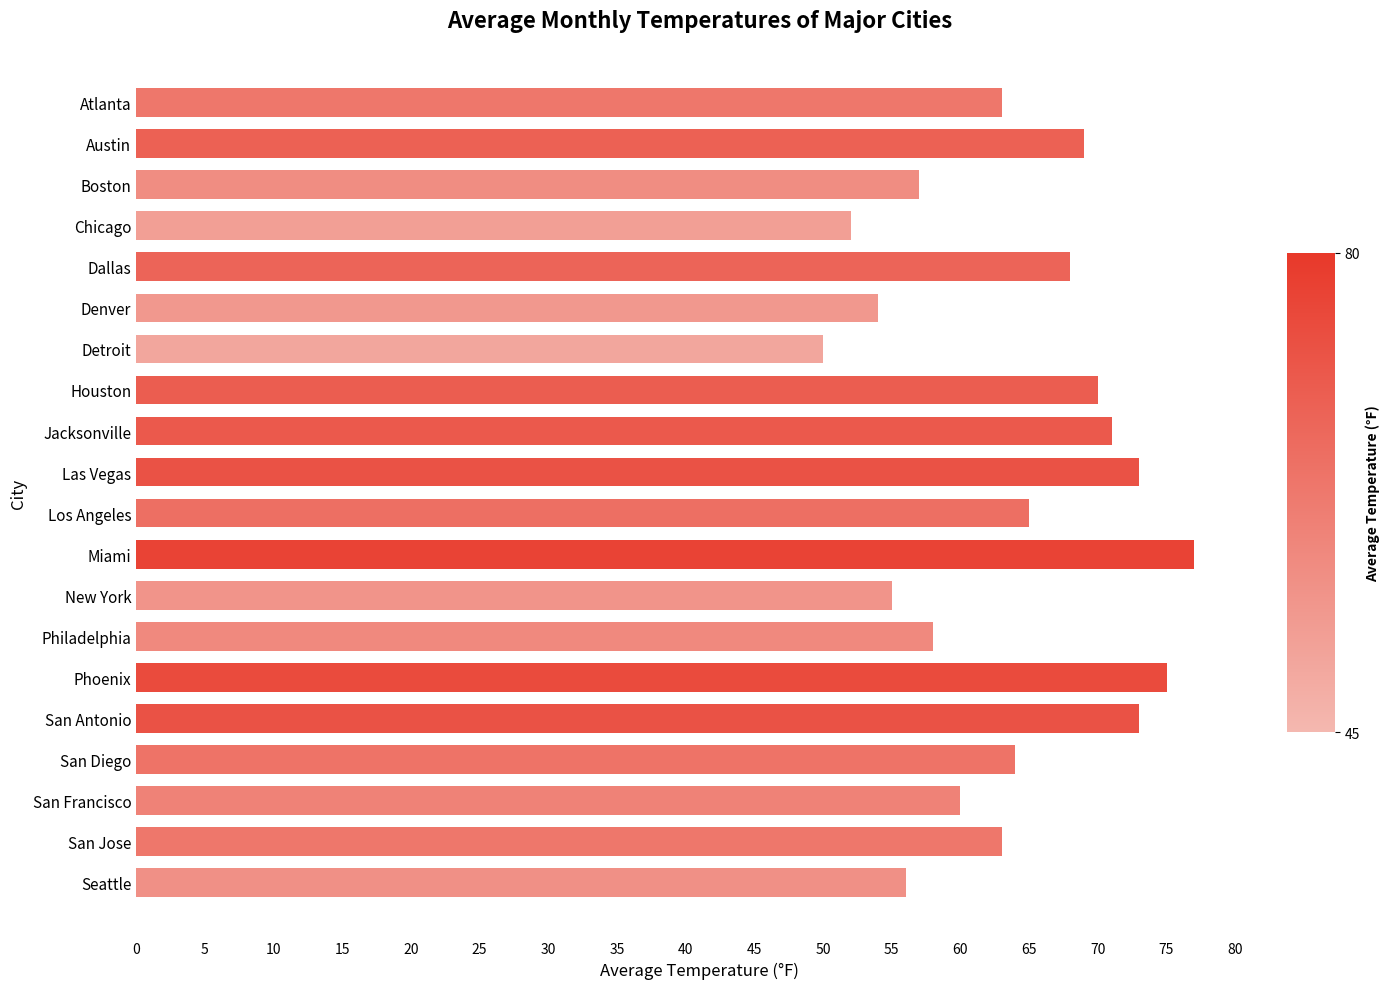

The value at Chicago is 52. True or false?

True